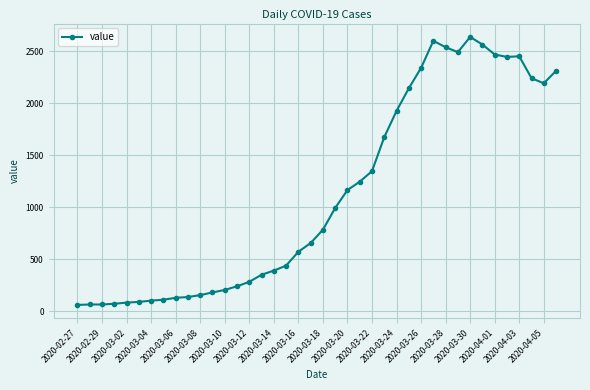

What is the difference between the maximum and minimum values?

2578